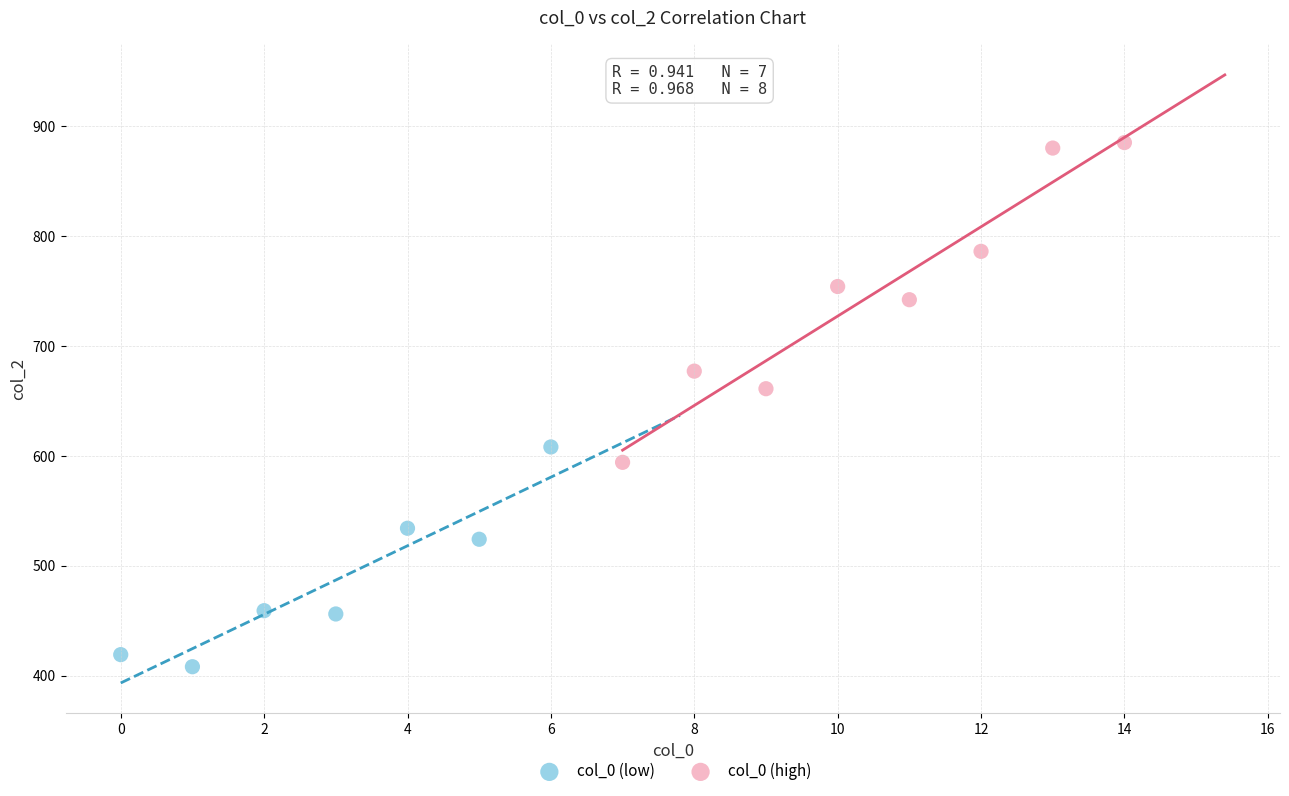

Which series reaches the maximum Y coordinate?

col_0 (high)